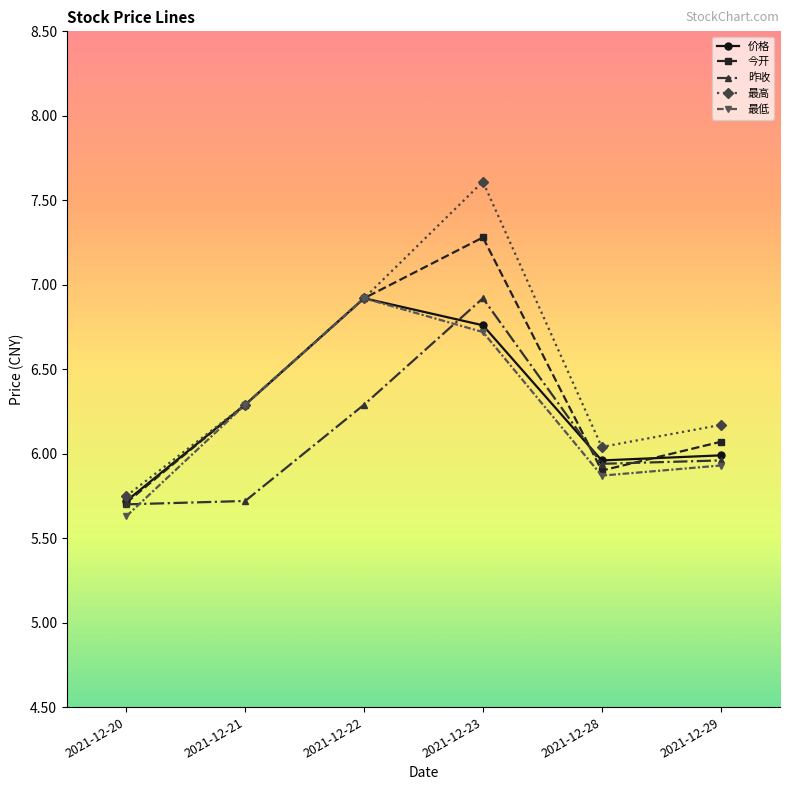

Where is the first local minimum for 最高?

2021-12-28